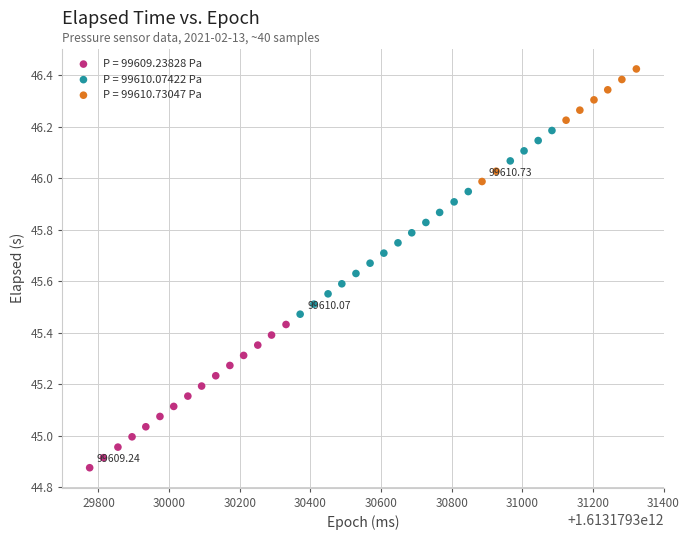

Which series reaches the maximum Y coordinate?

P = 99610.73047 Pa